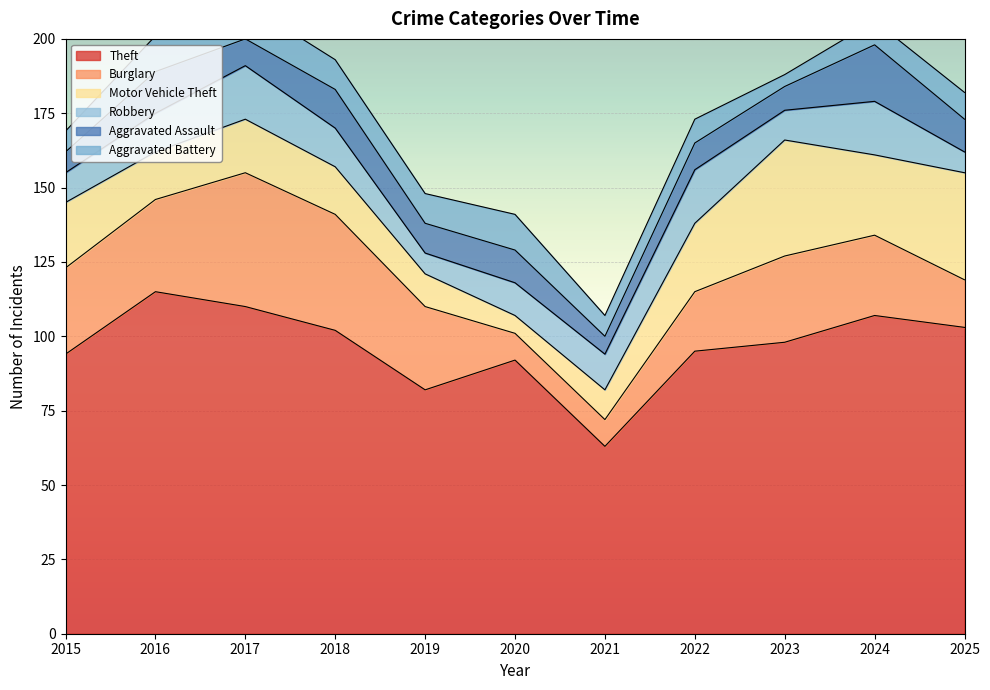

How many series are shown in this chart?

6